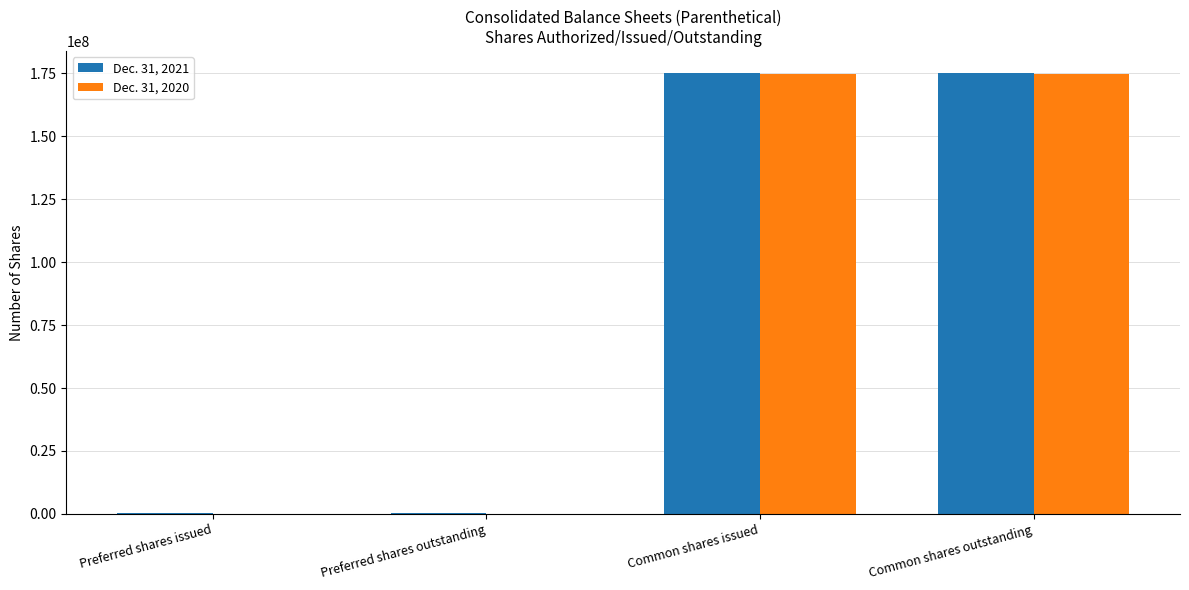

Is it true that Dec. 31, 2020 equals 174581742 at Common shares issued?

True